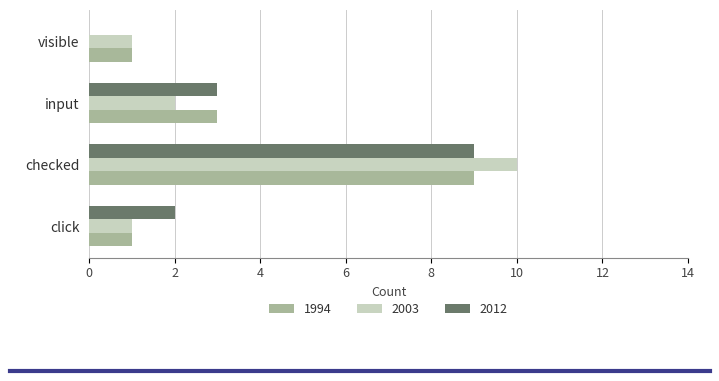

Is the value of 1994 at click greater than the value of 2012 at visible?

Yes